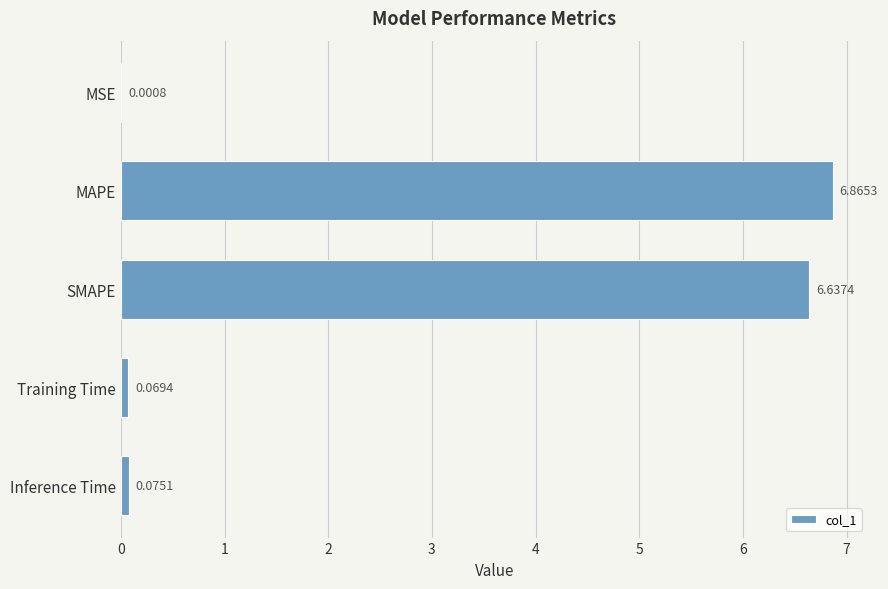

What is the change in value from MAPE to Training Time?

-6.8